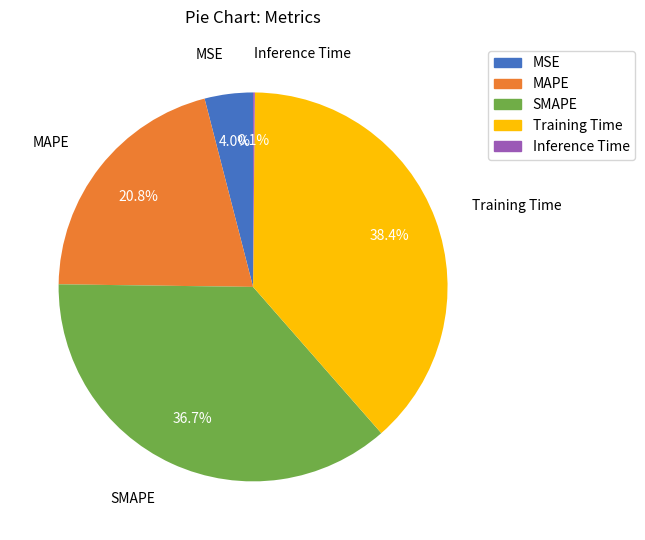

Which slice is the largest?

Training Time